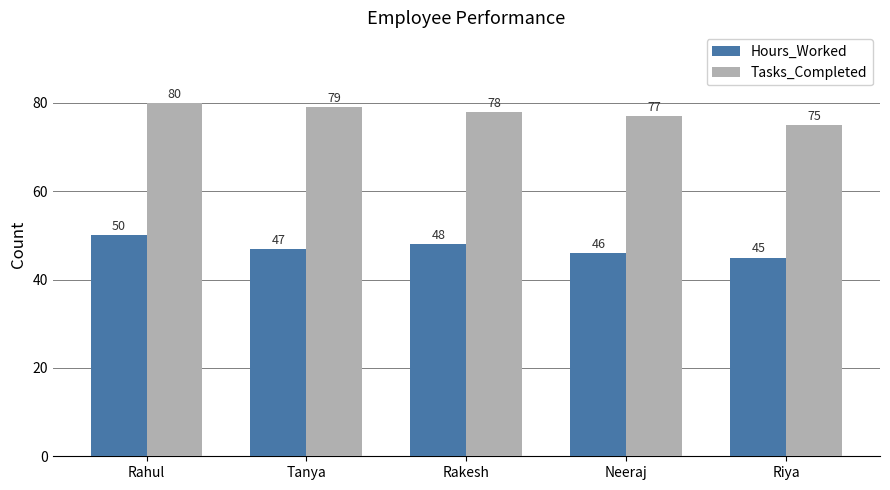

What is the spread (max minus min) of values at Riya?

30